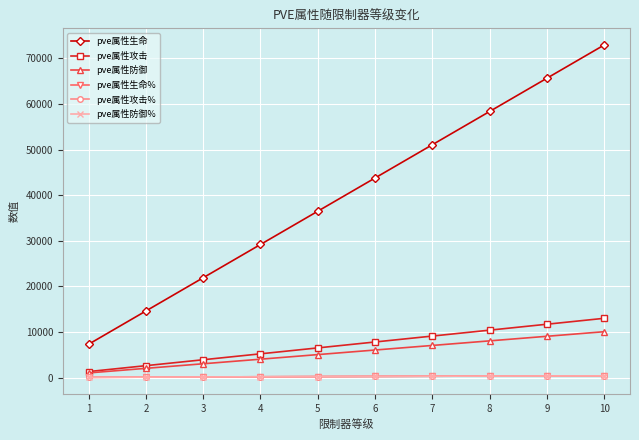

Is this an area chart (filled region under the line)?

No